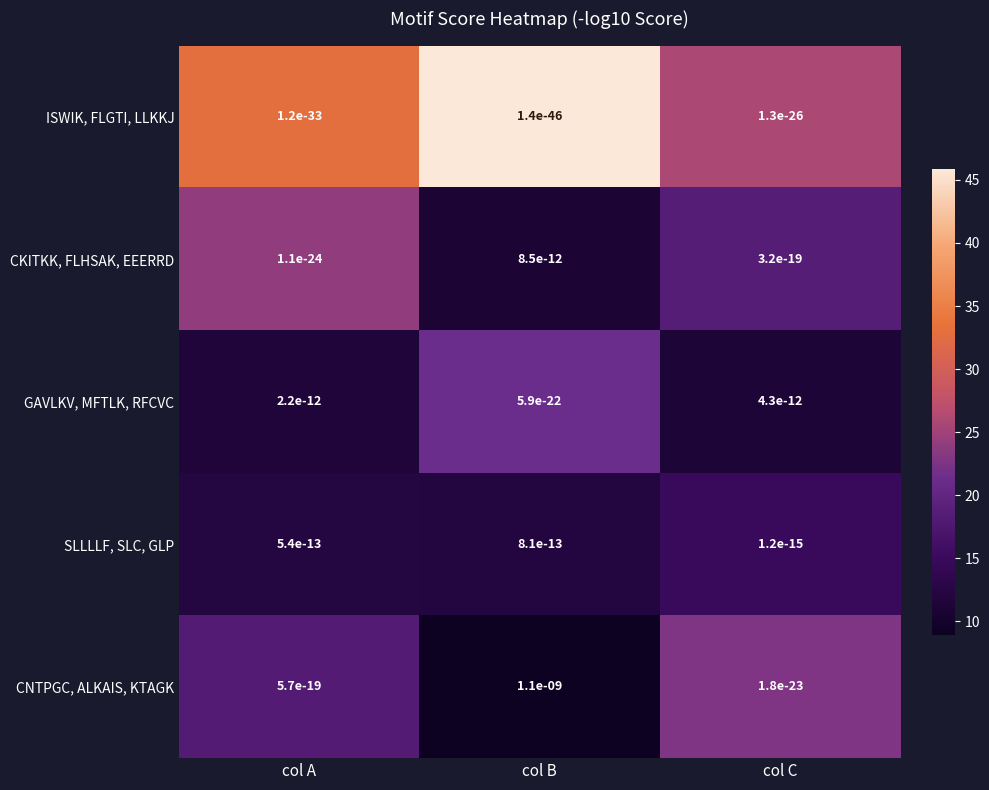

How many series are shown in this chart?

5